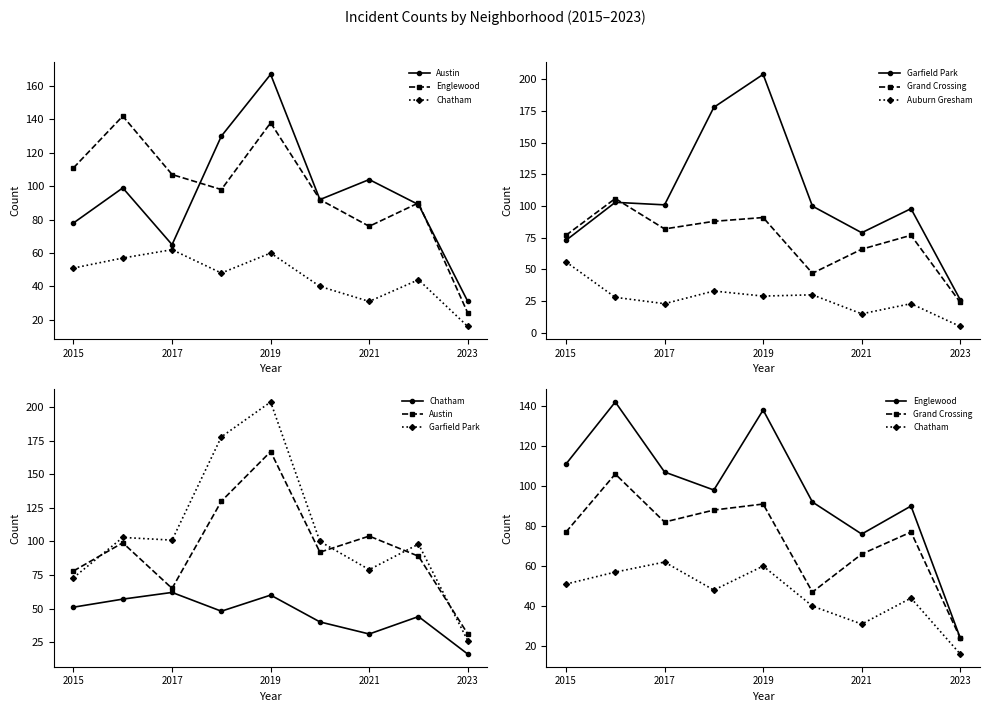

What is the maximum value shown in the chart?

204